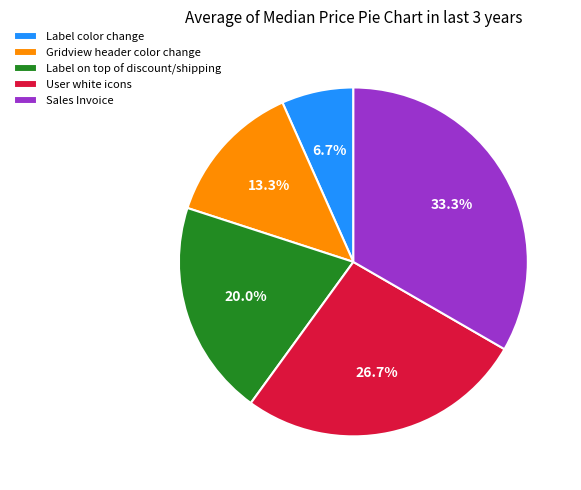

Rank the categories by value from highest to lowest.

Sales Invoice, User white icons, Label on top of discount/shipping, Gridview header color change, Label color change